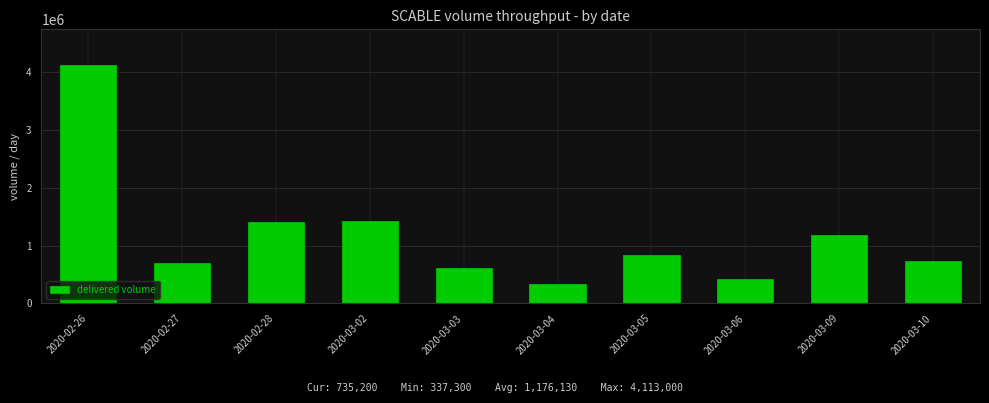

Between 2020-03-04 and 2020-02-28, which is larger?

2020-02-28